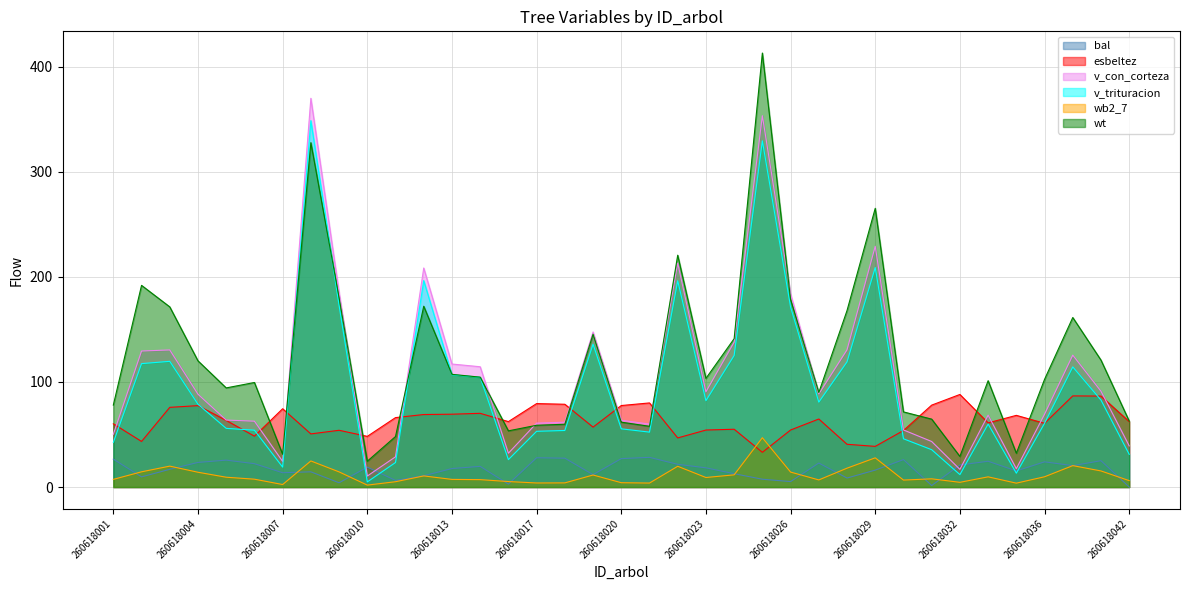

What is the average value of the v_con_corteza series?

107.0